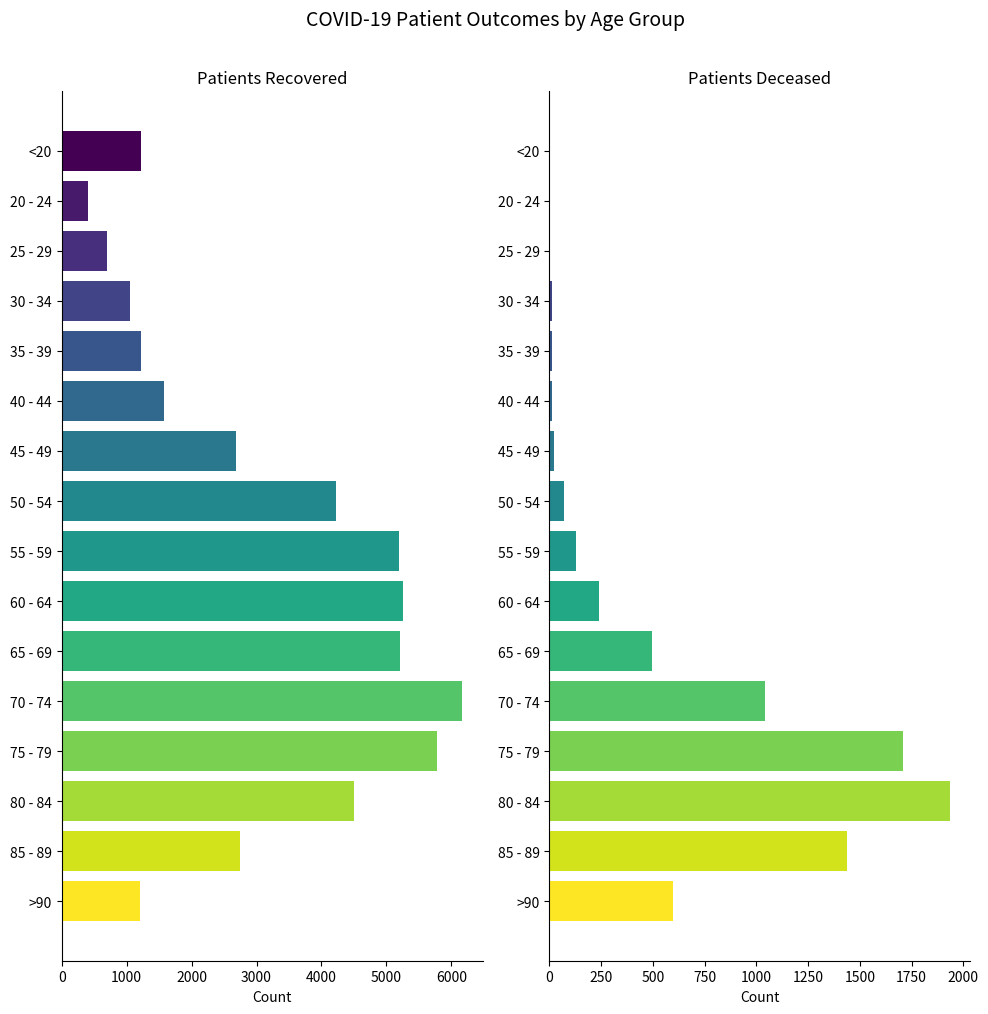

What is the smallest value displayed?

2